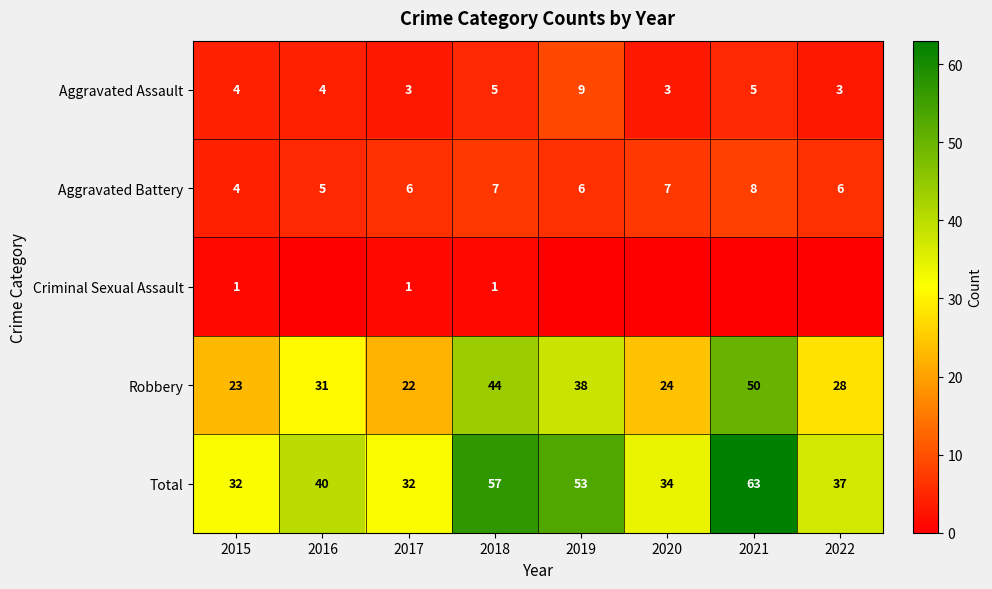

At which label is Total closest to 47?

2019